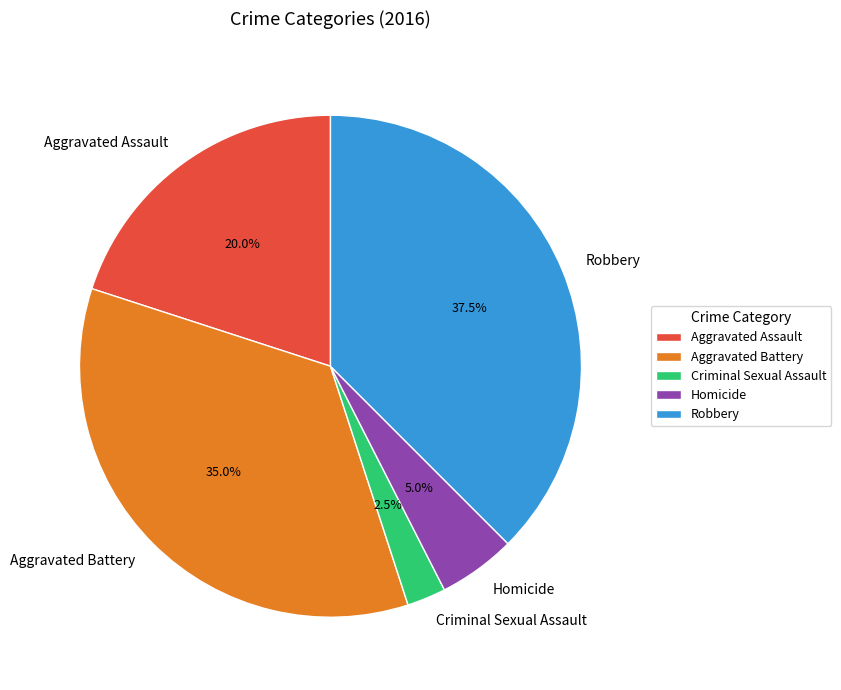

Count the number of slices in the pie.

5